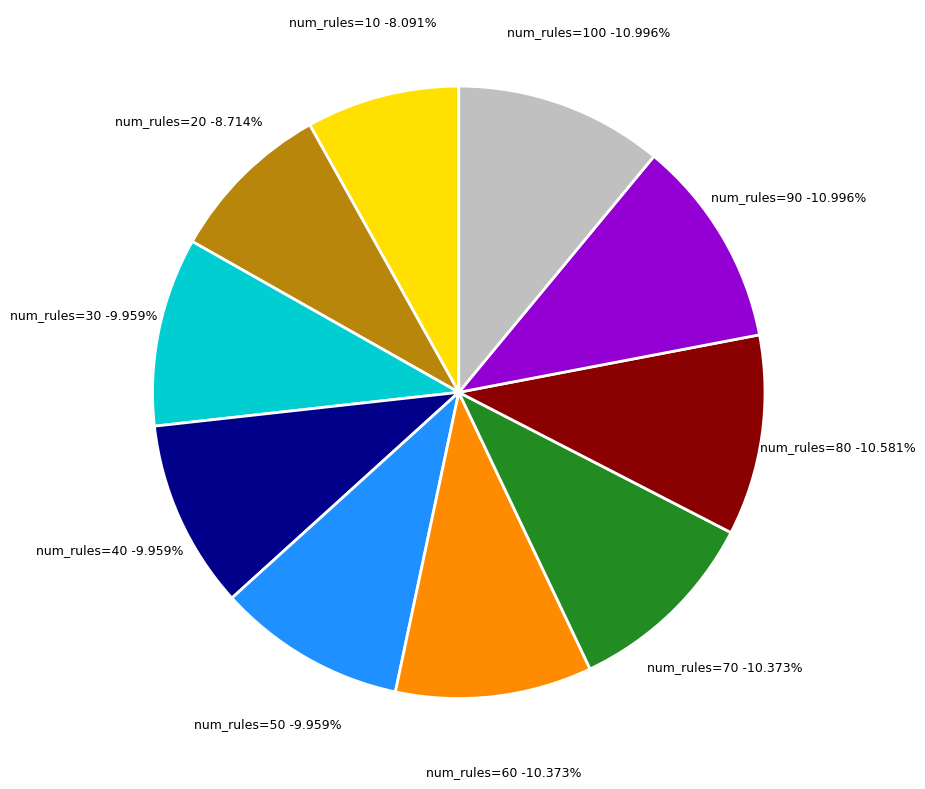

Is there any slice that represents more than half of the pie?

No